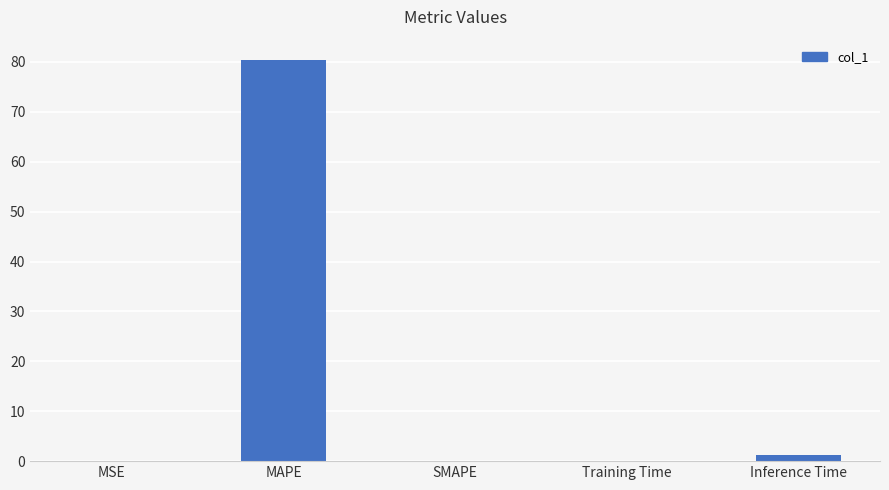

Are the bars horizontal?

No